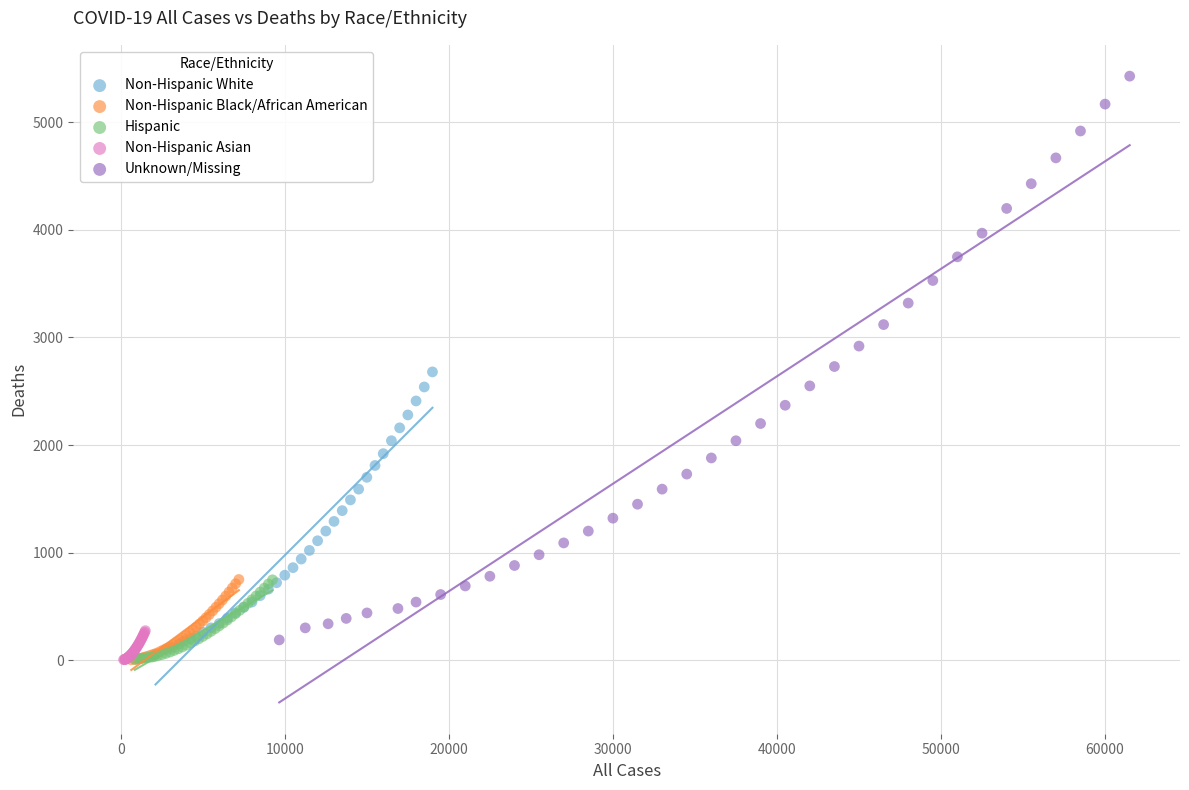

Which series reaches the maximum Y coordinate?

Unknown/Missing